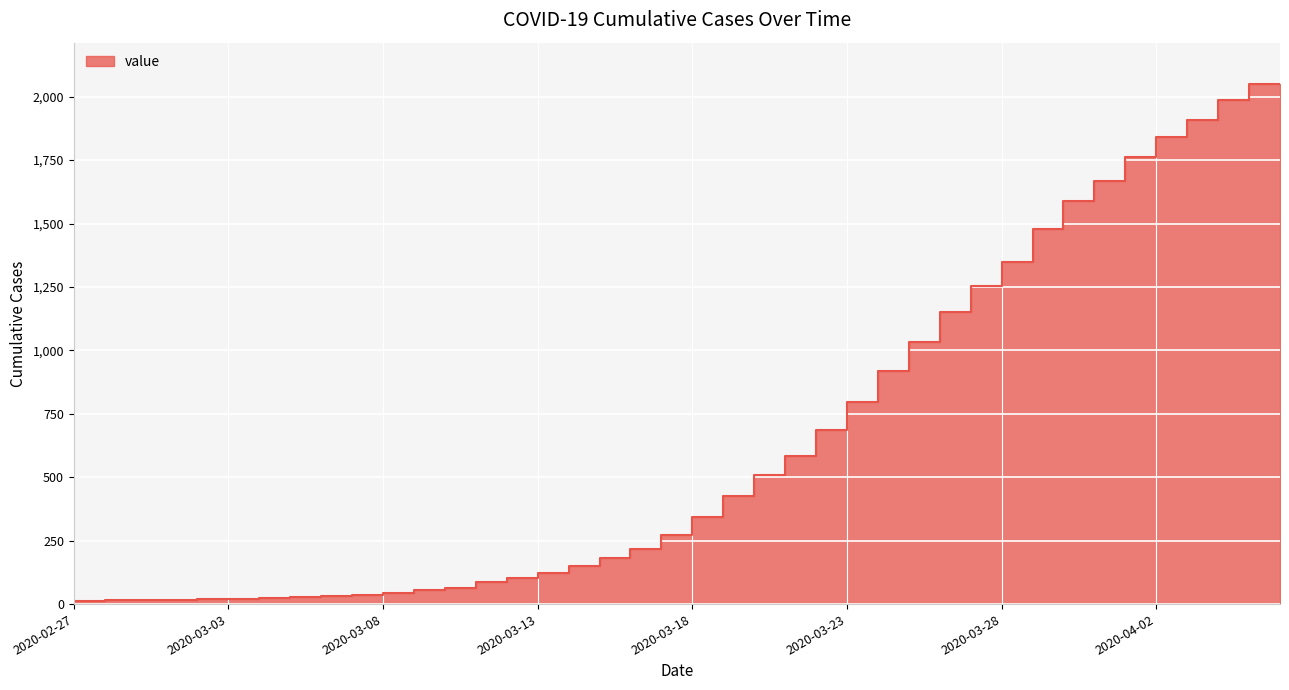

How many lines are shown in the chart?

1